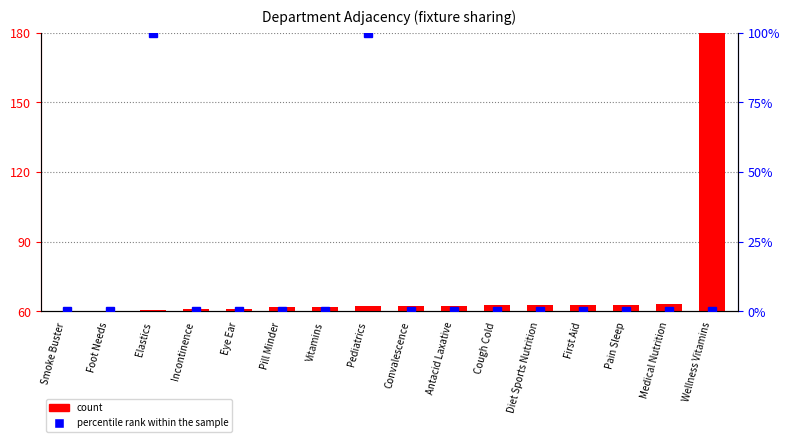

The chart shows a value of 60.5 at Elastics. True or false?

True